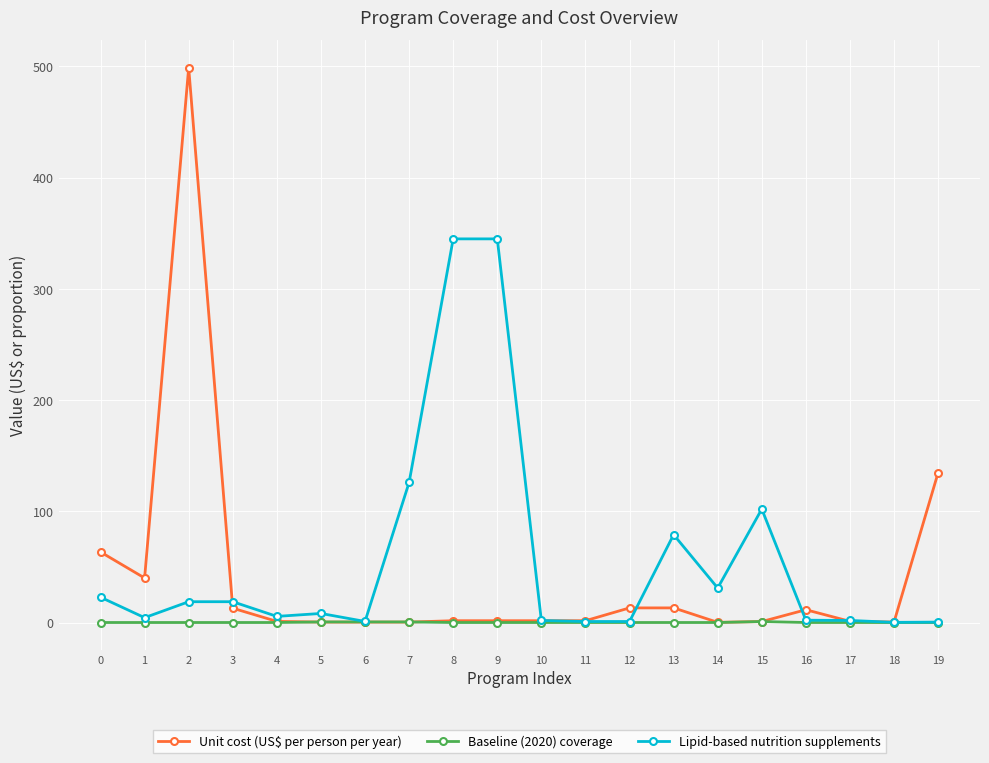

How many lines are shown in the chart?

3